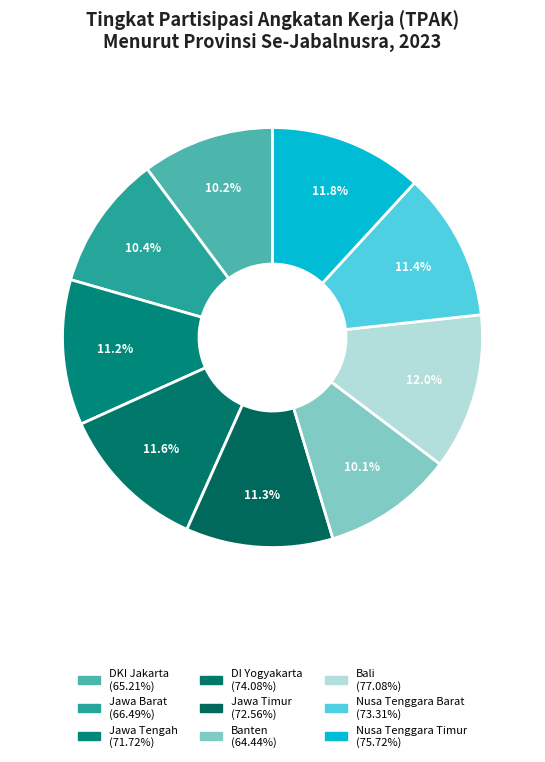

What is the change in value from Banten to Nusa Tenggara Barat?

+8.9